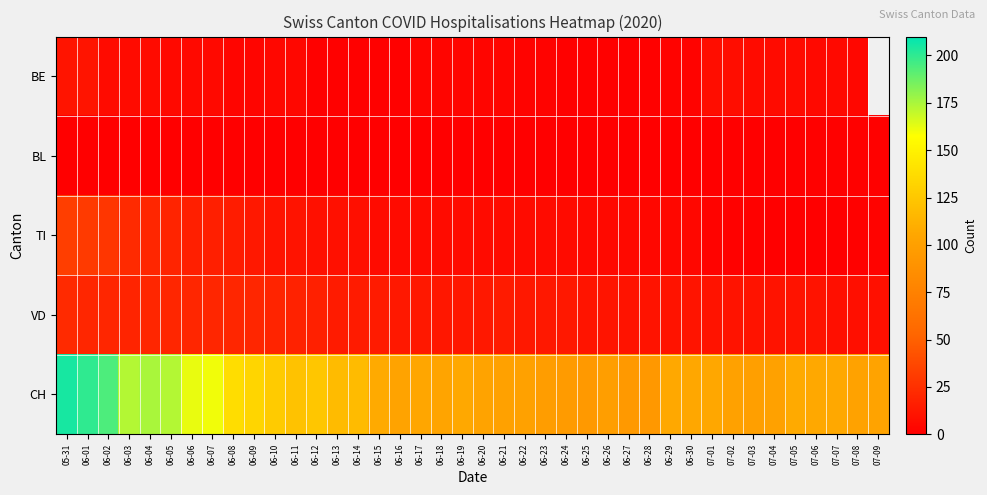

What is the total value across all series at 06-17?

127.0